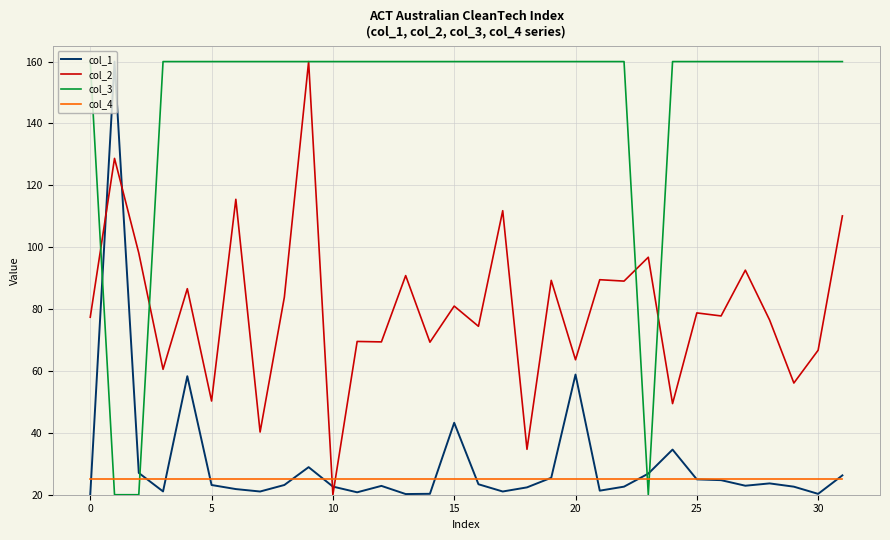

Which series ends up on top after the final intersection of col_3 and col_1?

col_3